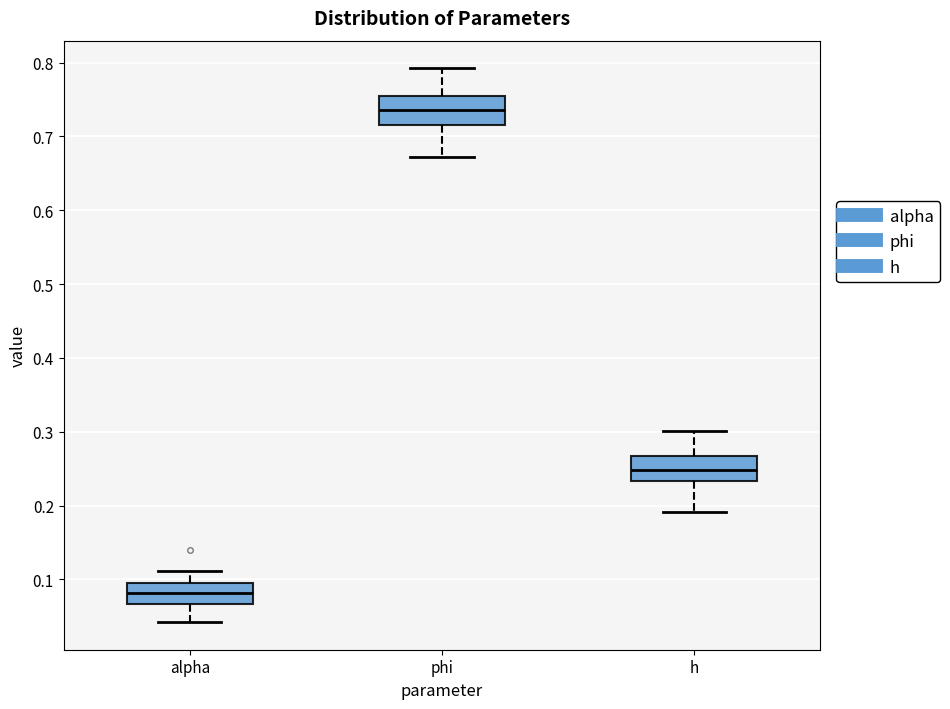

Which box has the lowest median line?

alpha